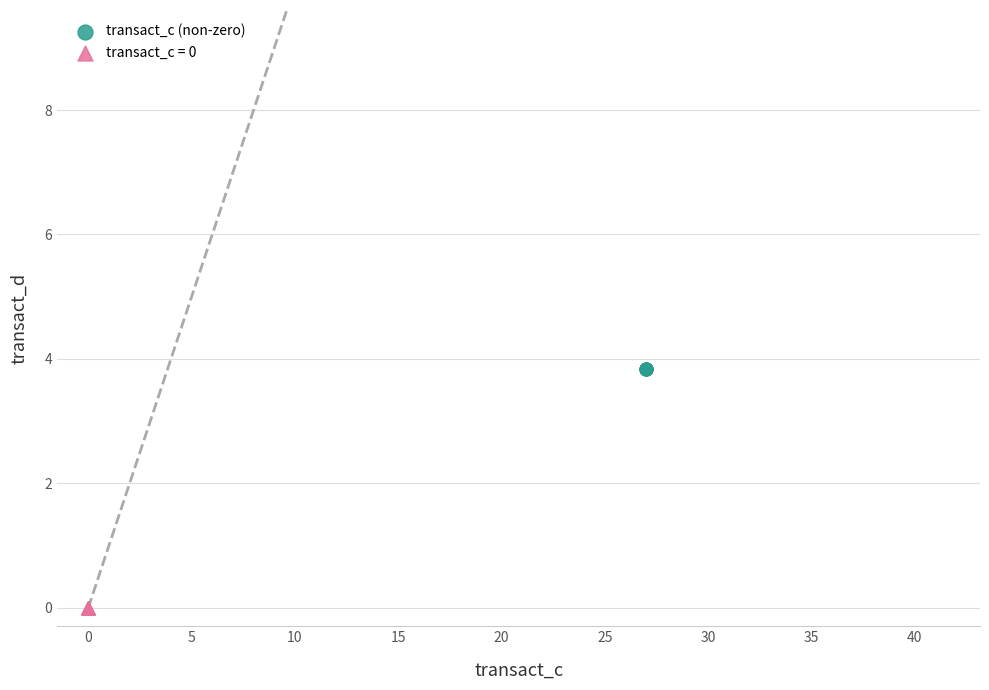

Which series contains the lowest Y value?

transact_c = 0